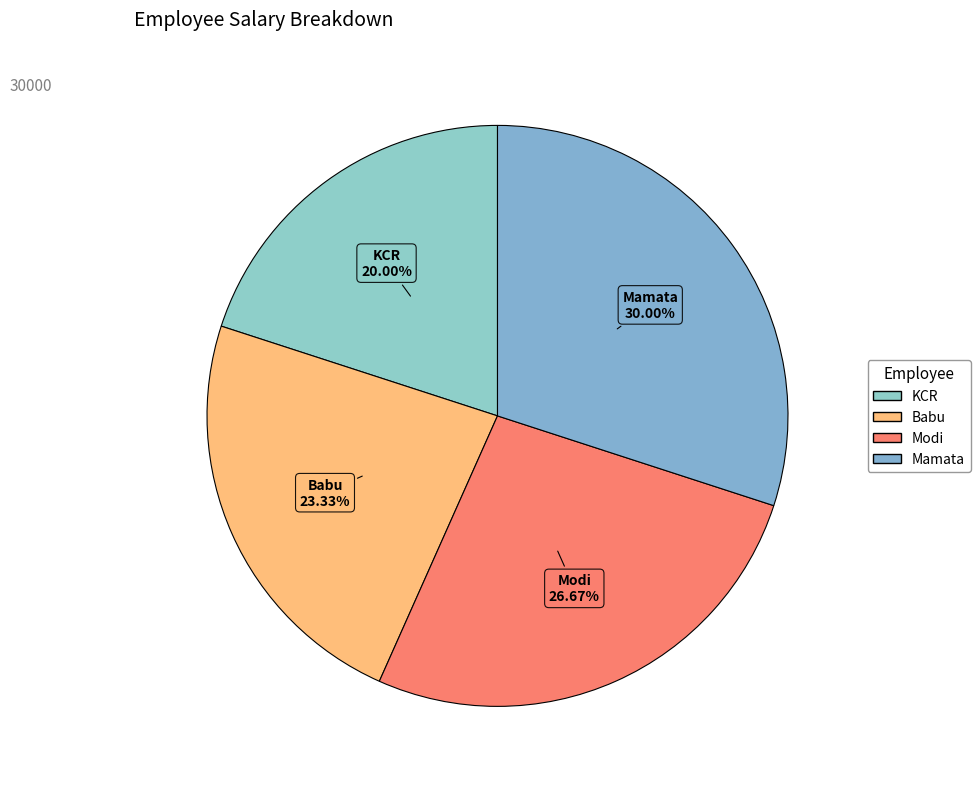

To the nearest percent, what is the difference between the largest and smallest slice percentages?

10%